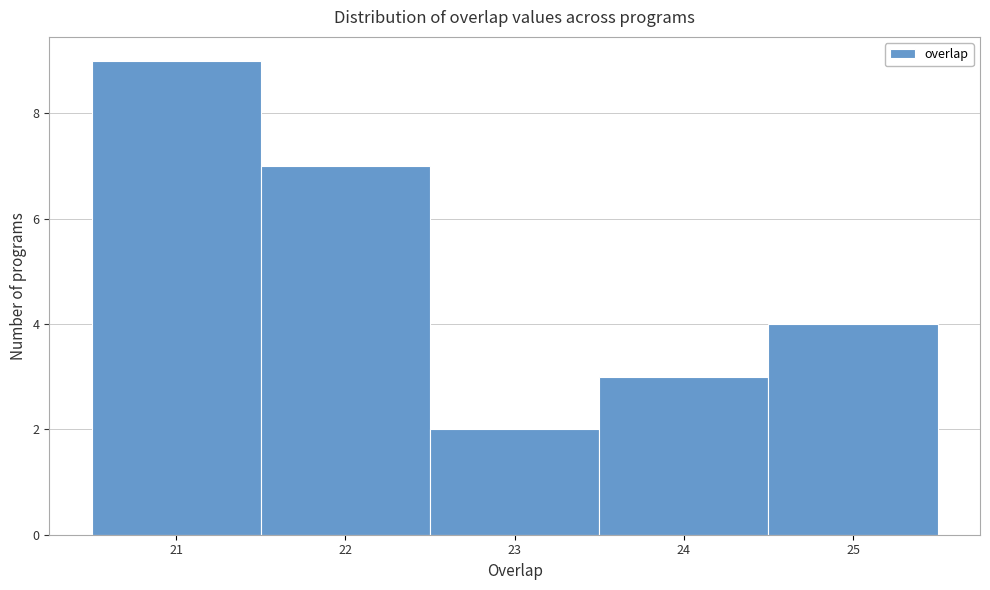

Reading left to right, list every bar in this chart as the range it spans on the x-axis followed by its height. The values are not printed on the chart, so give them approximately, as read against the axis.

20.5 to 21.5: 9
21.5 to 22.5: 7
22.5 to 23.5: 2
23.5 to 24.5: 3
24.5 to 25.5: 4